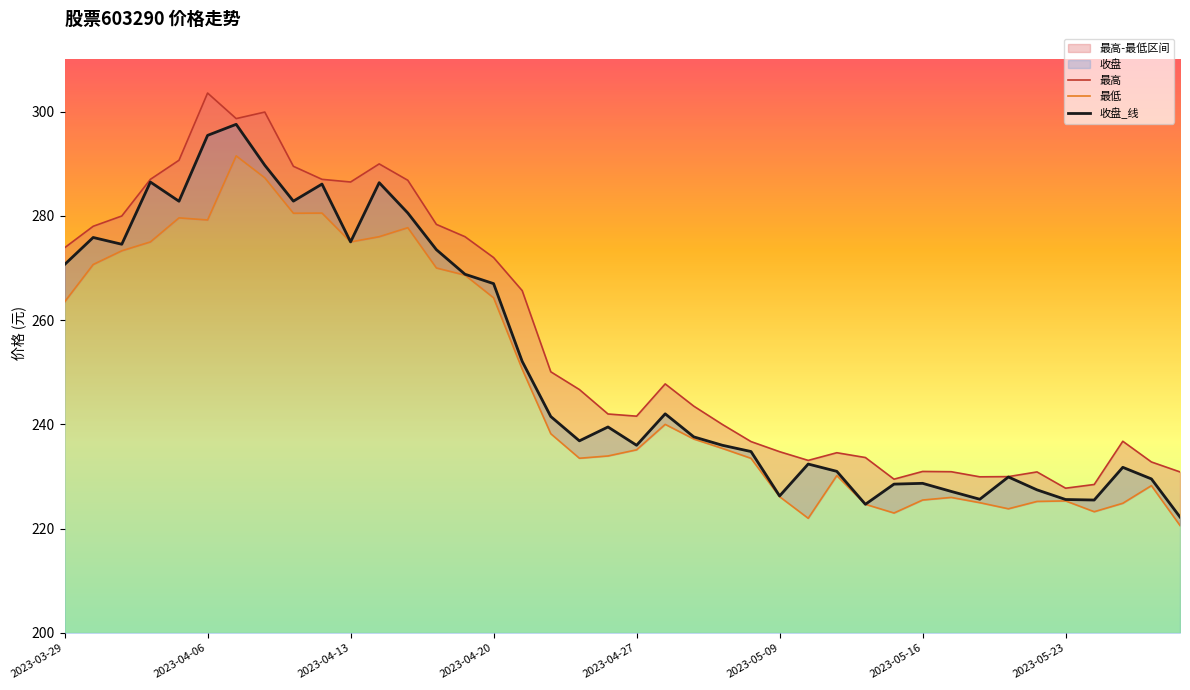

The value of 收盘_线 at 2023-04-20 is 91.7. True or false?

False